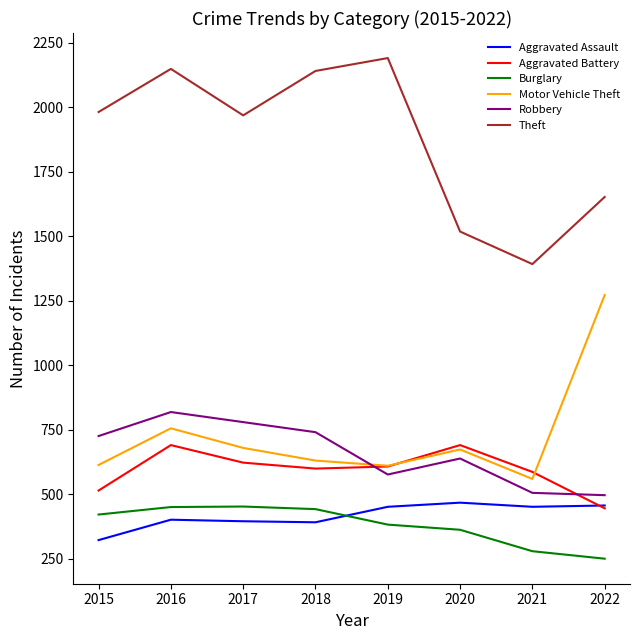

Which series has the largest range (max minus min)?

Theft